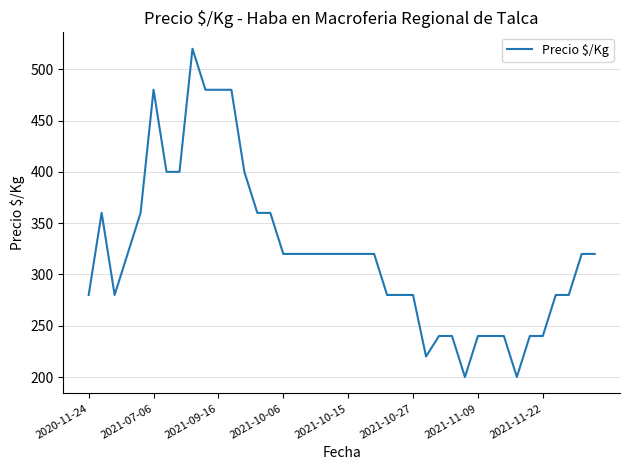

What is the difference between the second highest and minimum values?

280